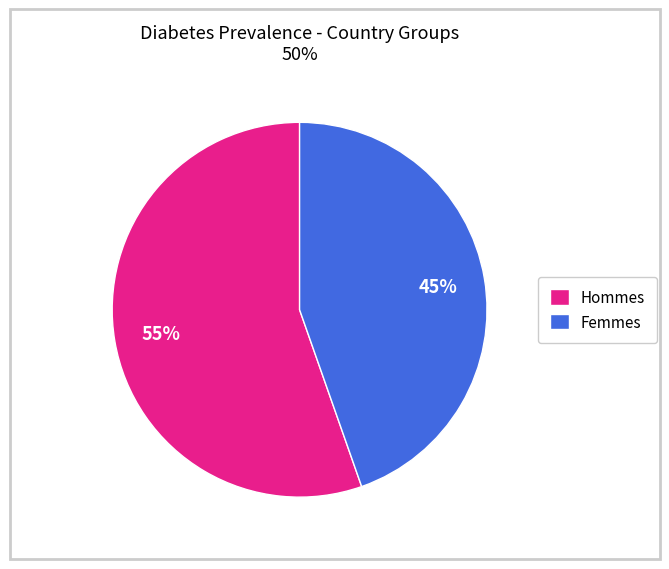

Which slice represents more than half of the pie?

Hommes